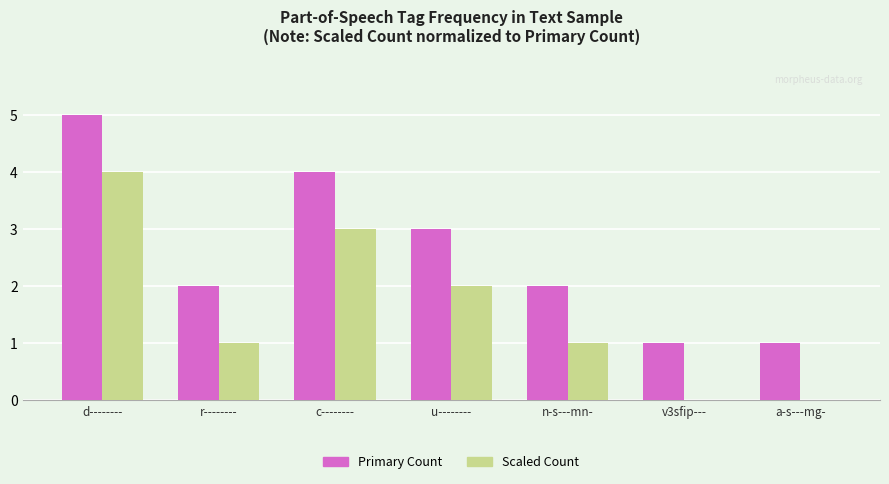

At which category does the chart reach its peak across all series?

d--------